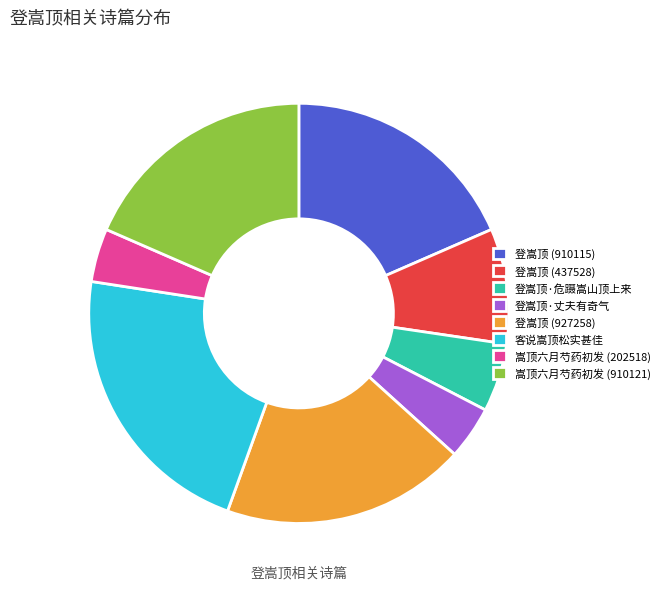

Which slice is the largest?

客说嵩顶松实甚佳